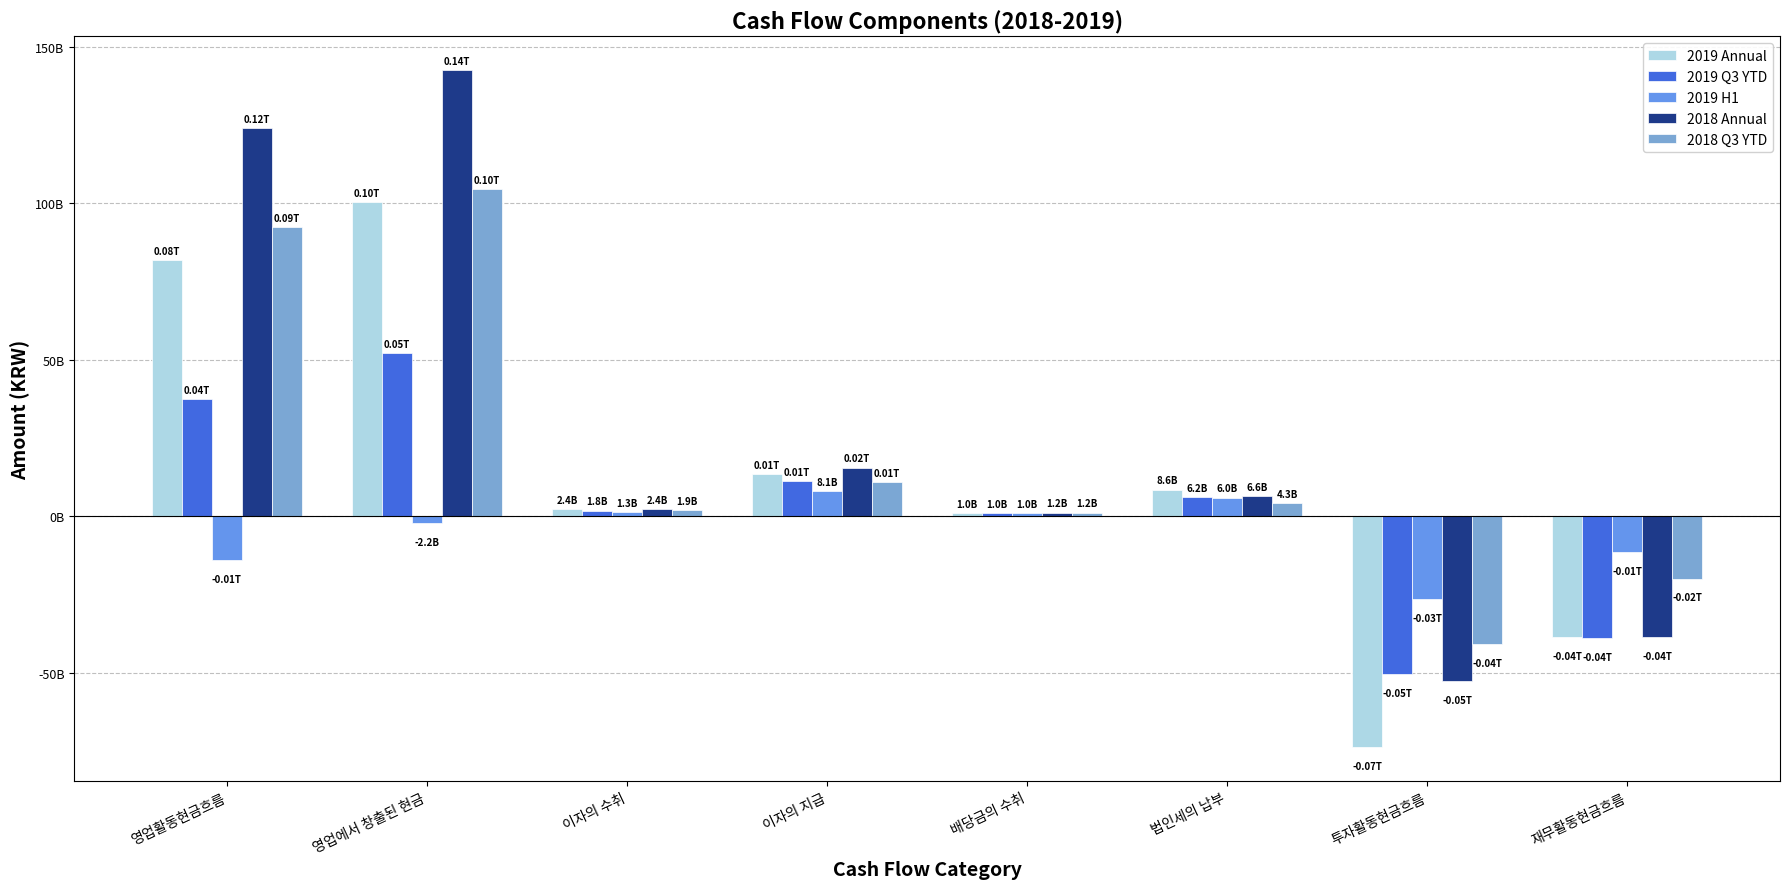

Does the chart contain stacked bars?

No